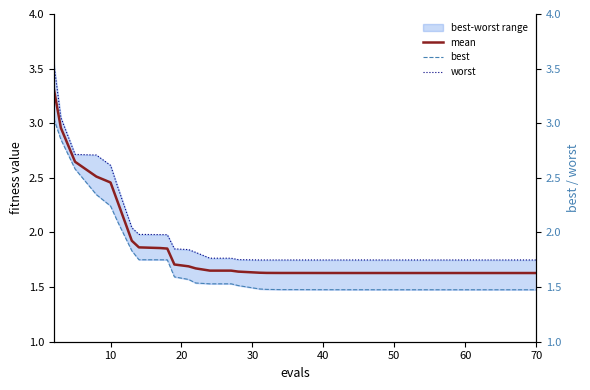

Count the number of categories in the chart.

40